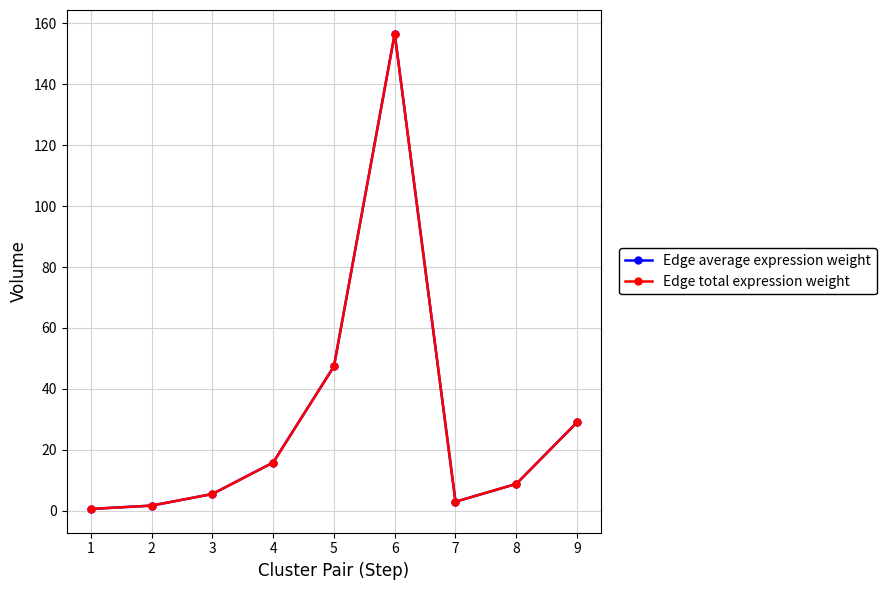

Does the chart have visible grid lines?

Yes